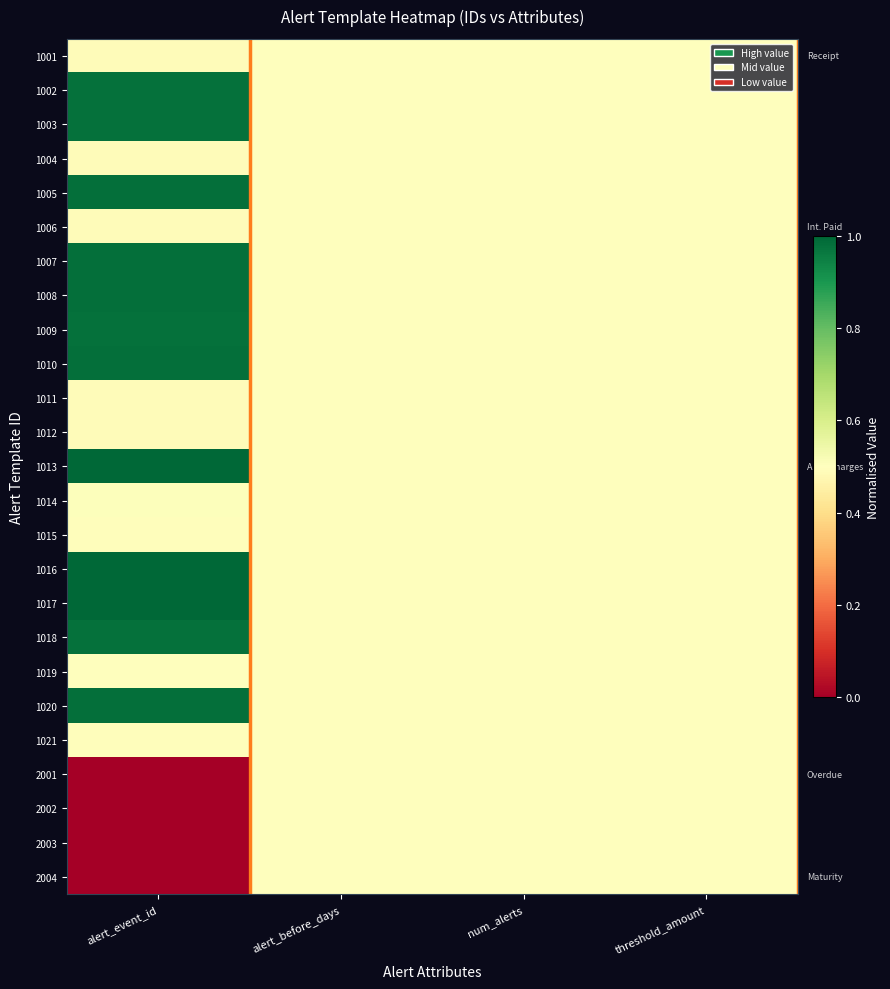

Rank the series at num_alerts from lowest to highest value.

1001, 1002, 1003, 1004, 1005, 1006, 1007, 1008, 1009, 1010, 1011, 1012, 1013, 1014, 1015, 1016, 1017, 1018, 1019, 1020, 1021, 2001, 2002, 2003, 2004